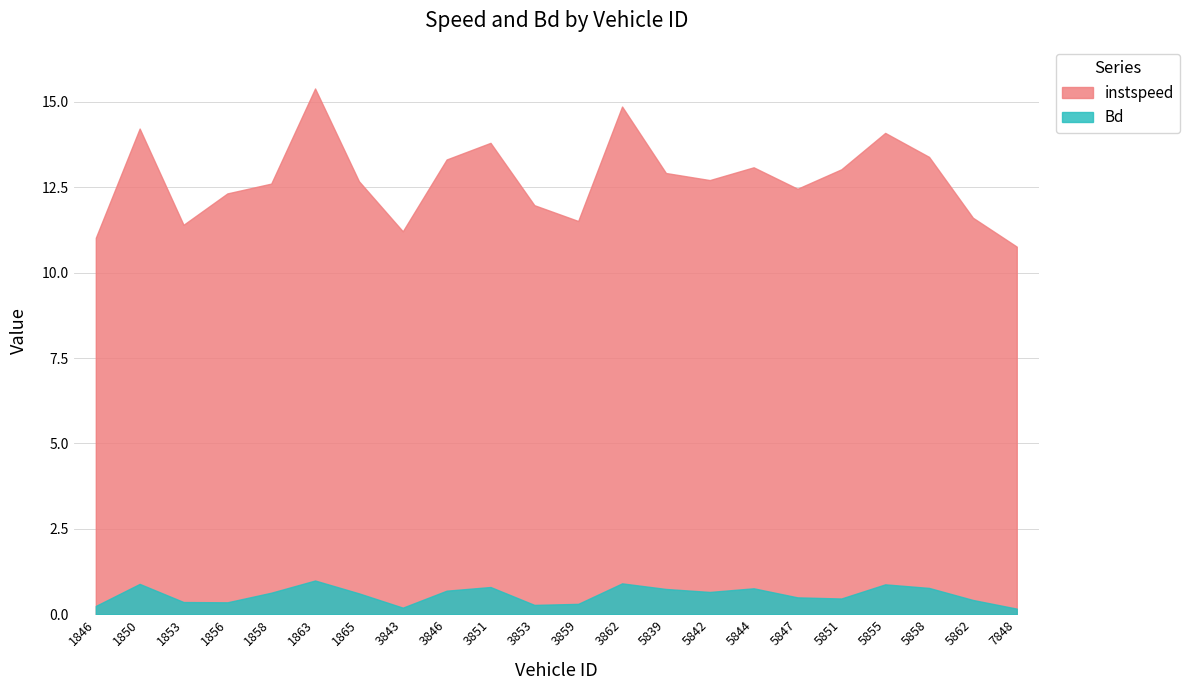

What is the difference between the maximum and minimum values in the instspeed series?

4.6